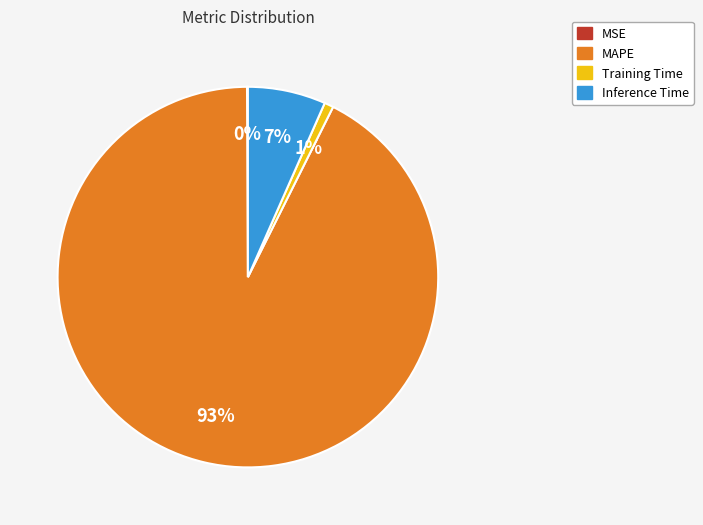

To the nearest percent, what percentage of the pie is Training Time?

1%